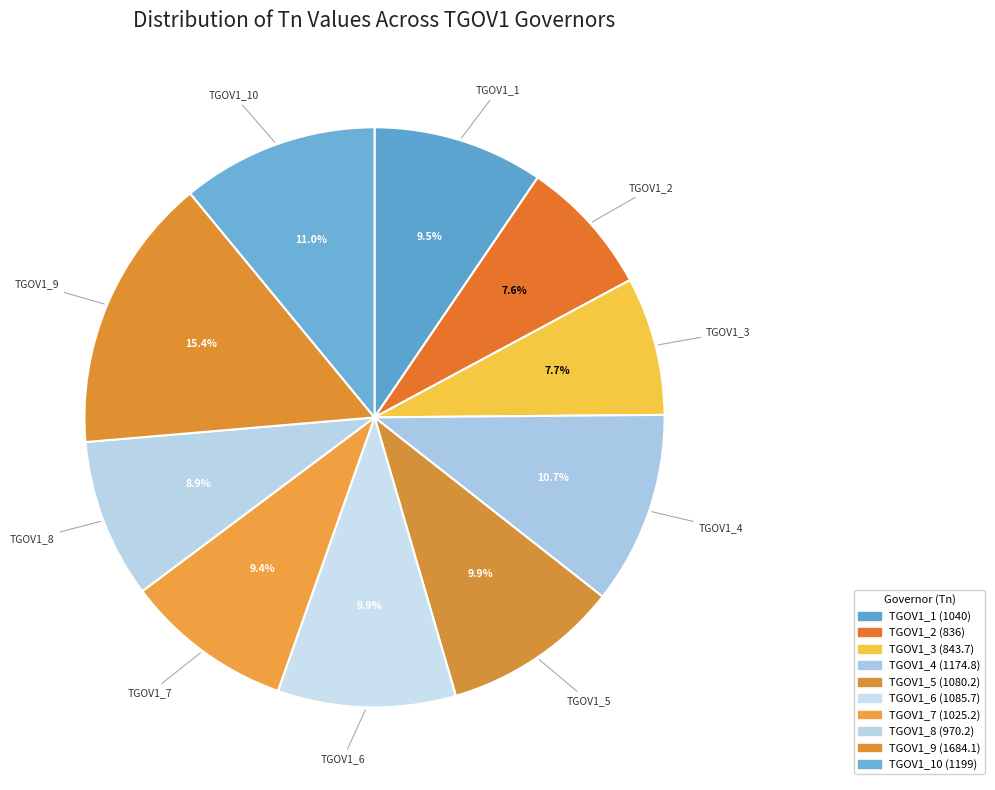

Is TGOV1_5 the majority of the pie?

No